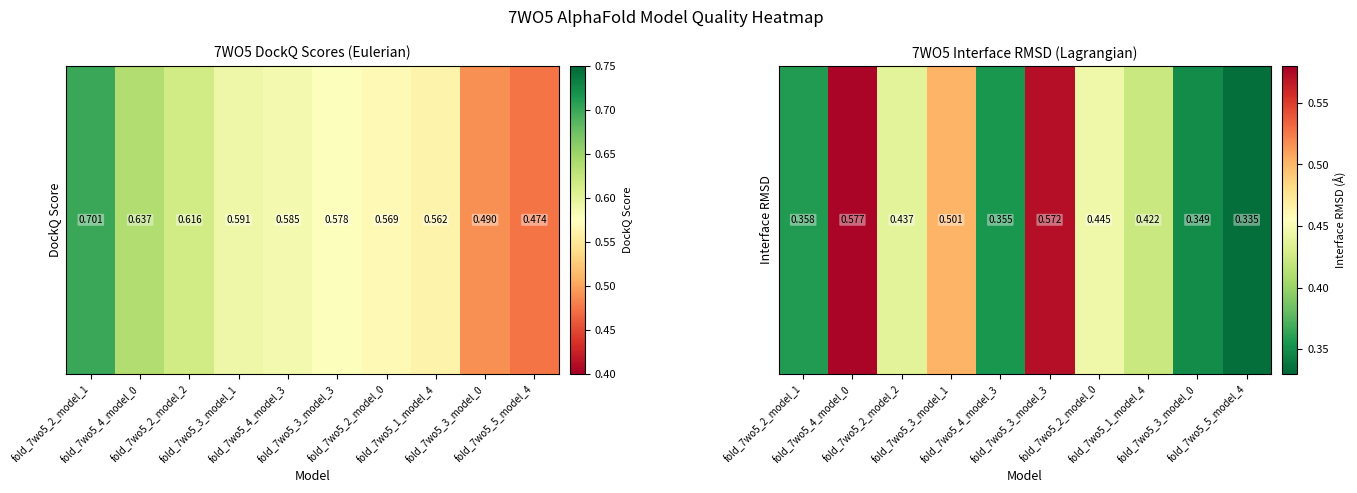

The value at fold_7wo5_3_model_3 is 0.6. True or false?

True